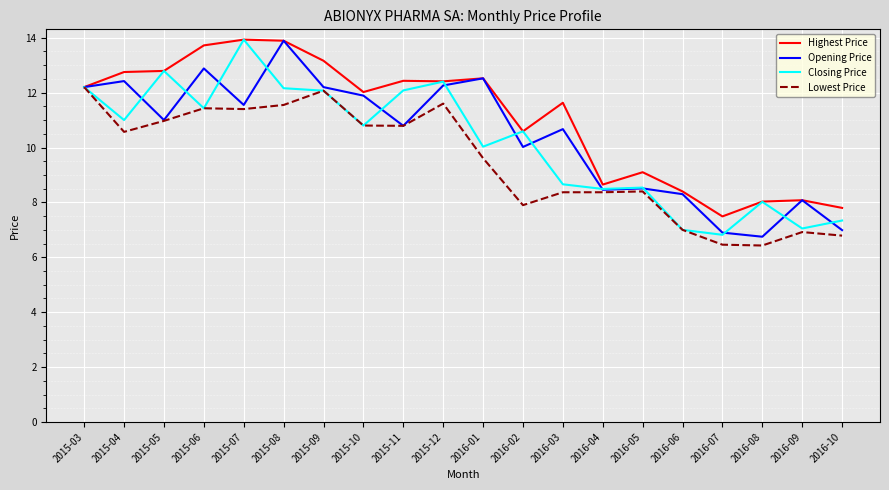

True or false: Lowest Price has a value of 8.4 at 2016-03.

True